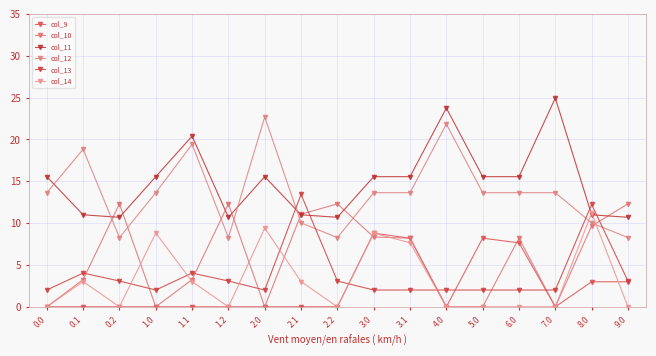

Which series changed the most between 1.2 and 5.0?

col_10